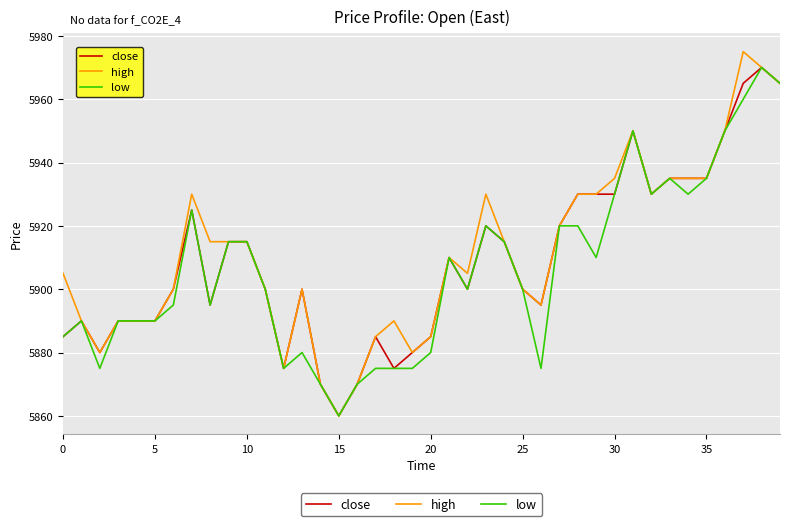

Rank the series by their average value, from lowest to highest.

low, close, high